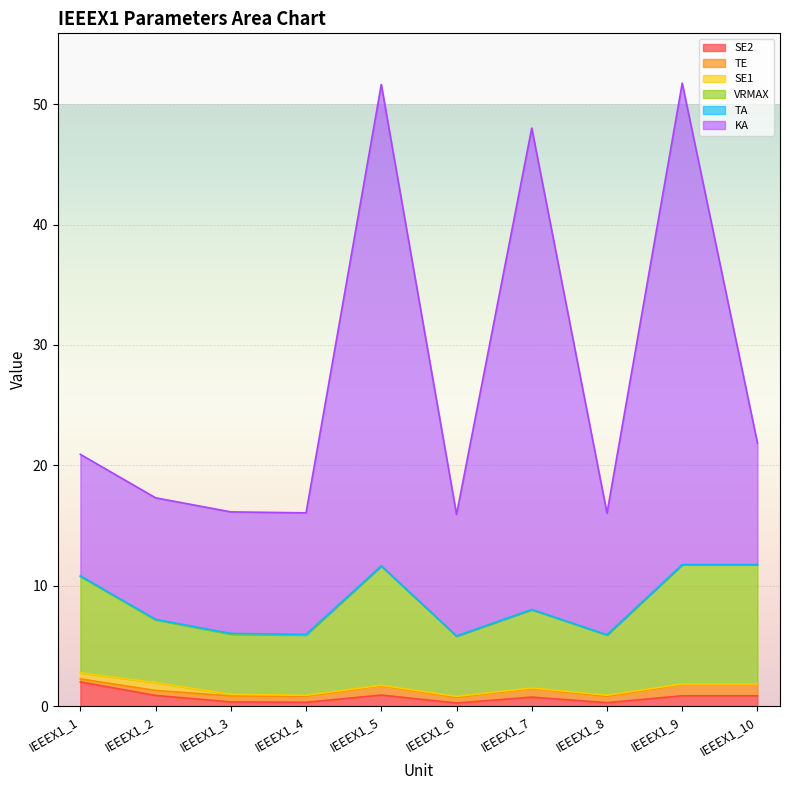

Between IEEEX1_6 and IEEEX1_7, which is larger?

IEEEX1_7